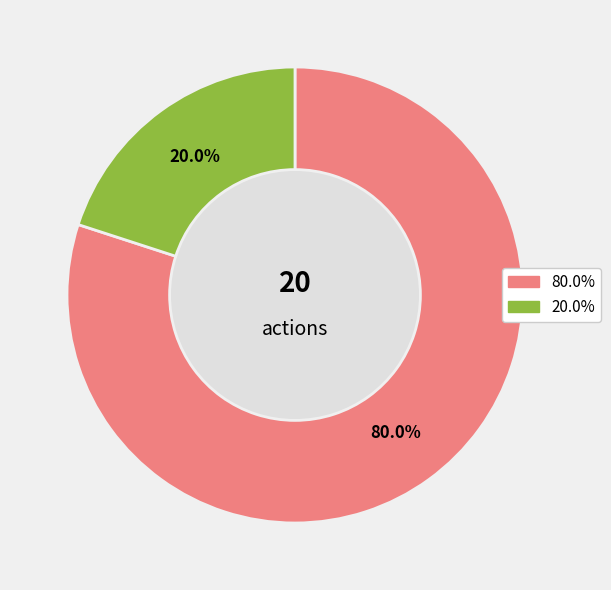

Does any single category account for the majority?

Yes